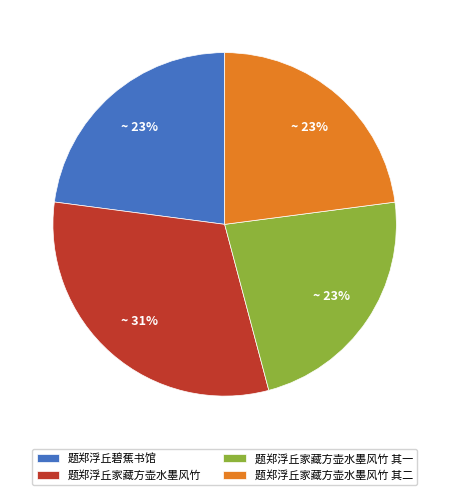

To the nearest percent, what is the difference between the largest and smallest slice percentages?

8%